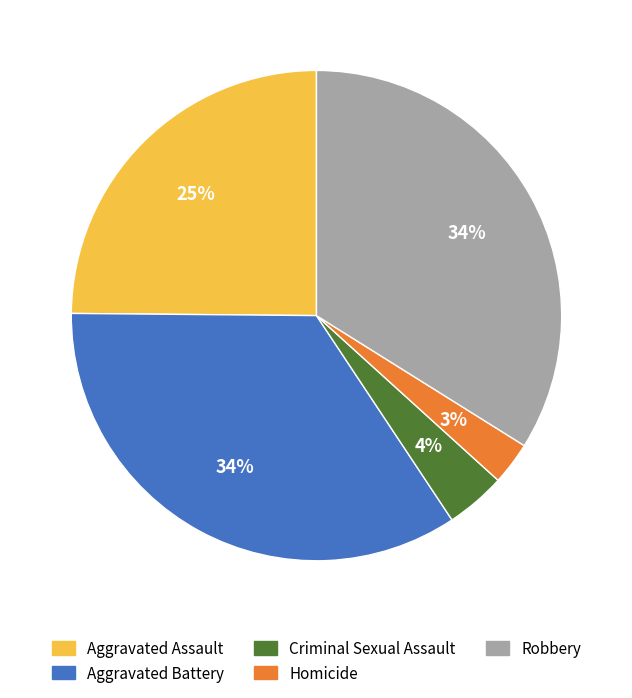

True or false: Homicide accounts for 3% of the total.

True